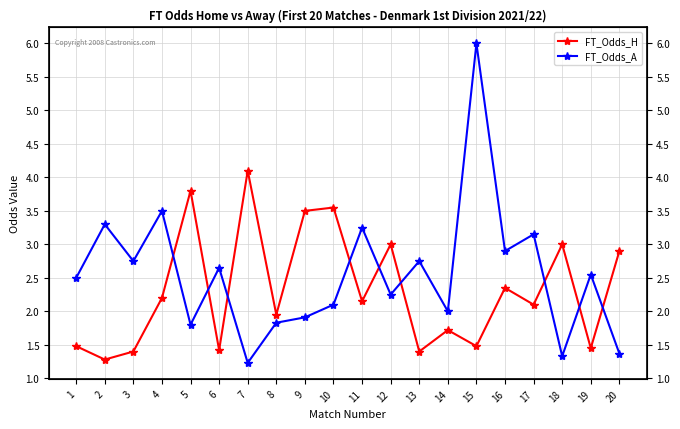

In FT_Odds_A, how many points are lower than both neighbors (excluding endpoints)?

7